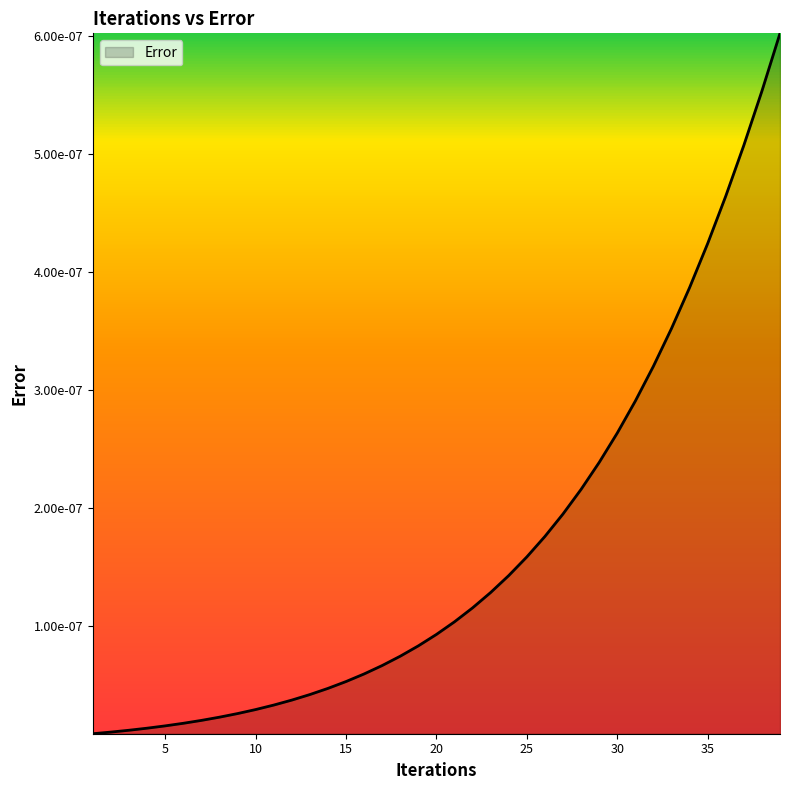

List the labels in order of value, smallest first.

1, 2, 3, 4, 5, 6, 7, 8, 9, 10, 11, 12, 13, 14, 15, 16, 17, 18, 19, 20, 21, 22, 23, 24, 25, 26, 27, 28, 29, 30, 31, 32, 33, 34, 35, 36, 37, 38, 39